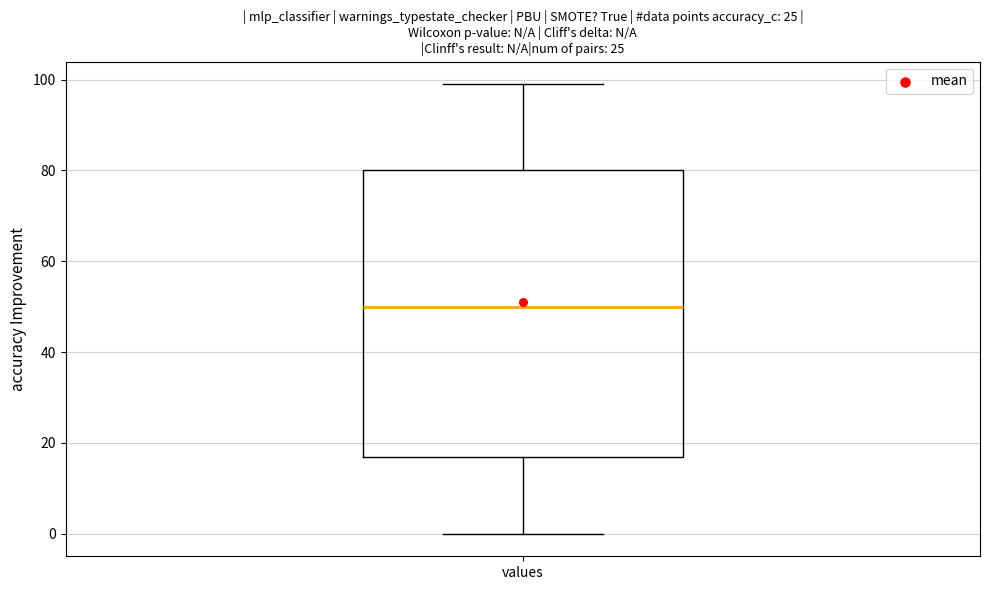

Read this box plot against the y-axis: the position of the median line, the range covered by the box, and the ends of both whiskers. The values are not printed on the chart, so give them approximately, as read against the axis.

median 50, box 18 to 80, whiskers 0 to 100